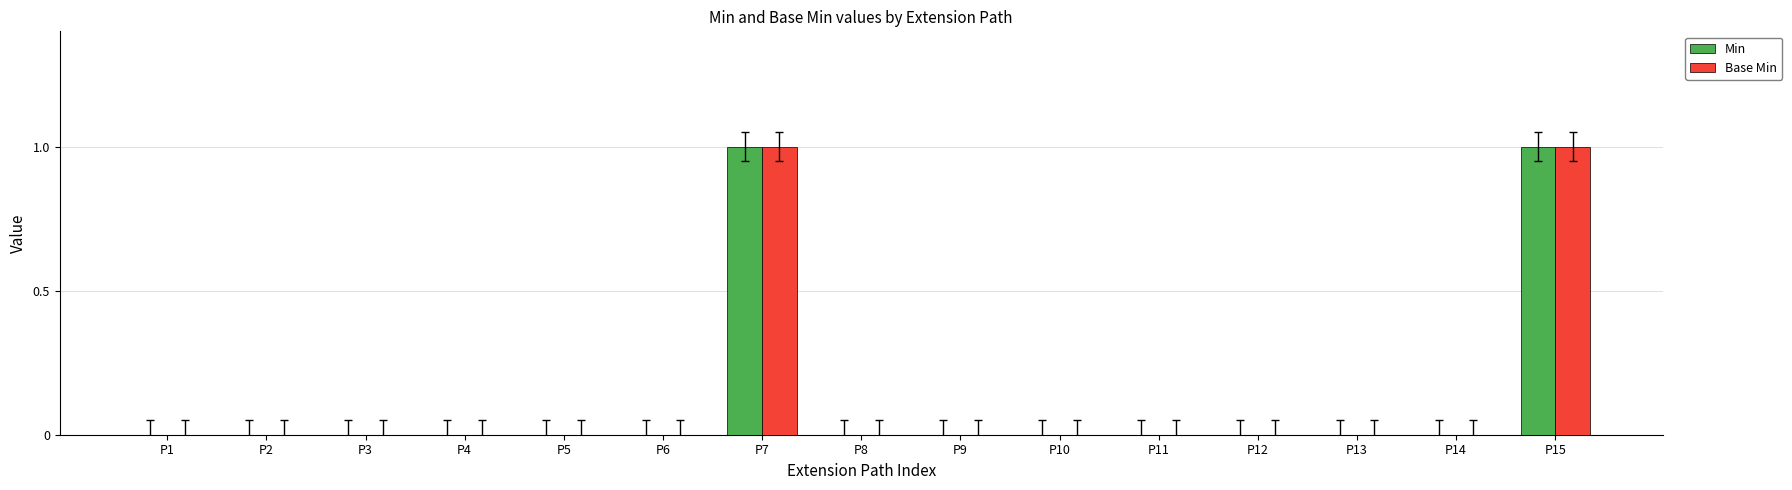

The Min series shows 0 at P9. True or false?

True